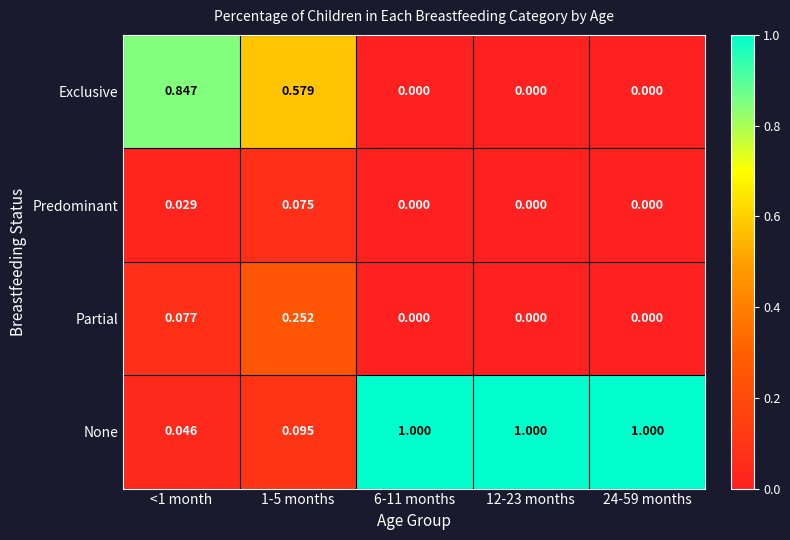

What is the spread (max minus min) of values at 1-5 months?

0.5